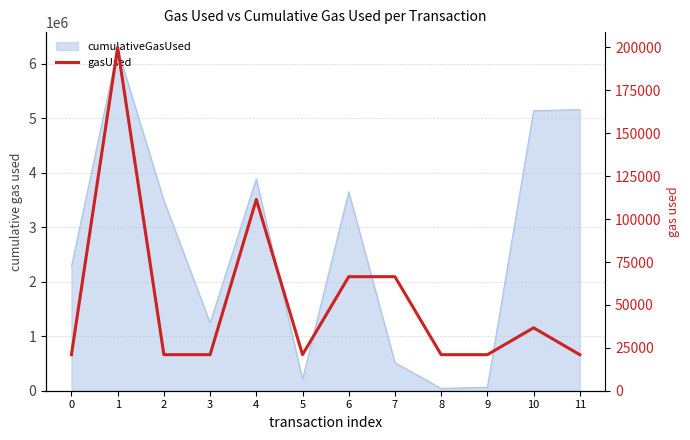

How many lines are shown in the chart?

1